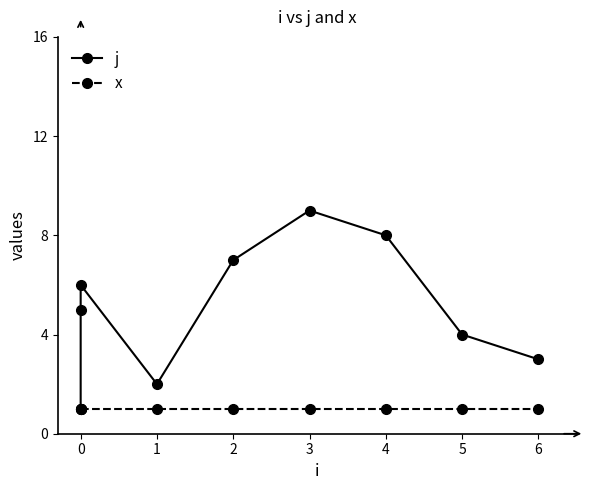

True or false: x and j cross at least once.

False